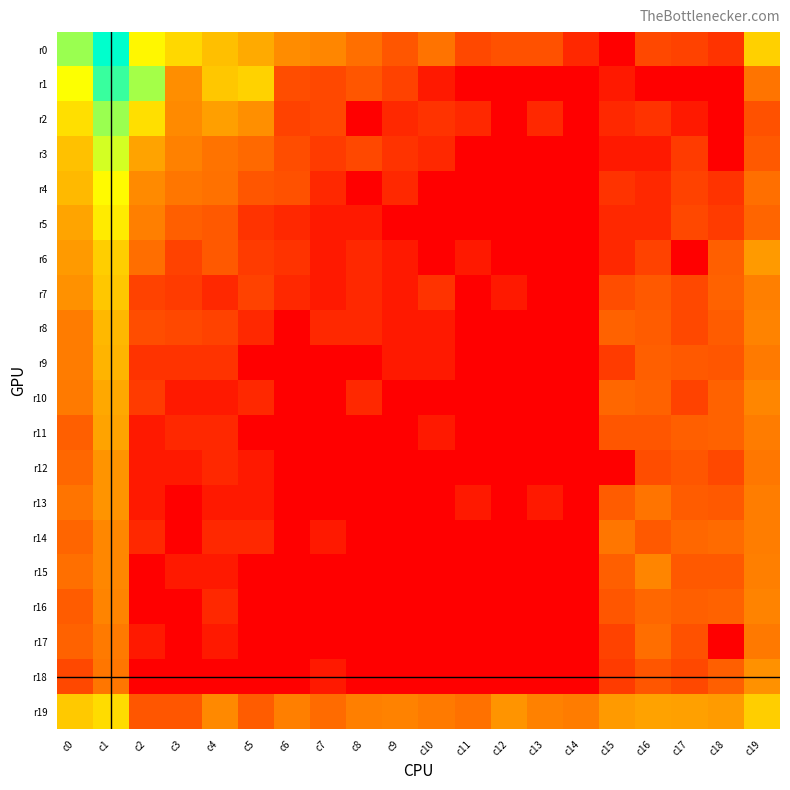

How many categories are shown in the chart?

20